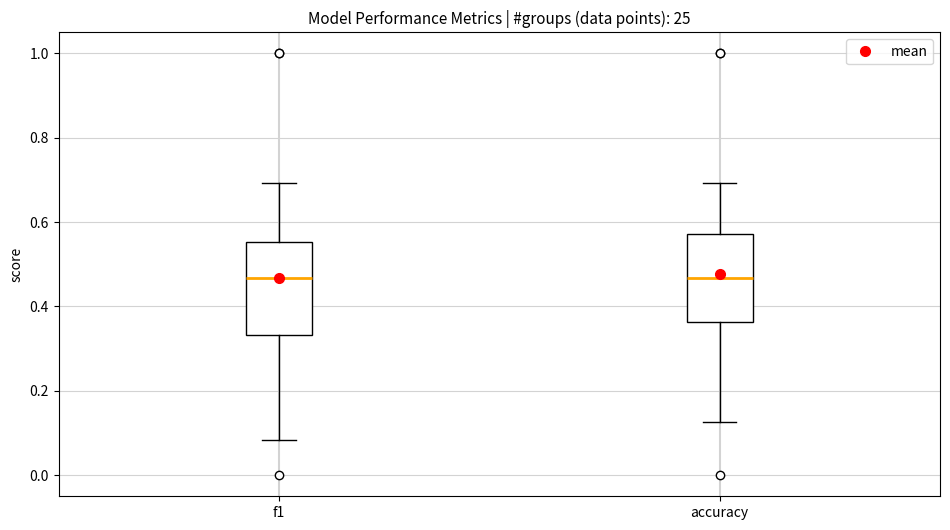

Reading left to right, read every box against the y-axis: the position of its median line, the range the box covers, and the ends of its whiskers. The values are not printed on the chart, so give them approximately, as read against the axis.

f1: median 0.46, box 0.34 to 0.56, whiskers 0.08 to 0.70
accuracy: median 0.46, box 0.36 to 0.58, whiskers 0.12 to 0.70